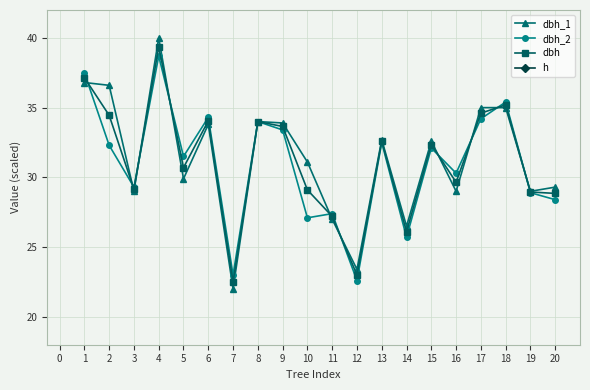

How many lines are shown in the chart?

4